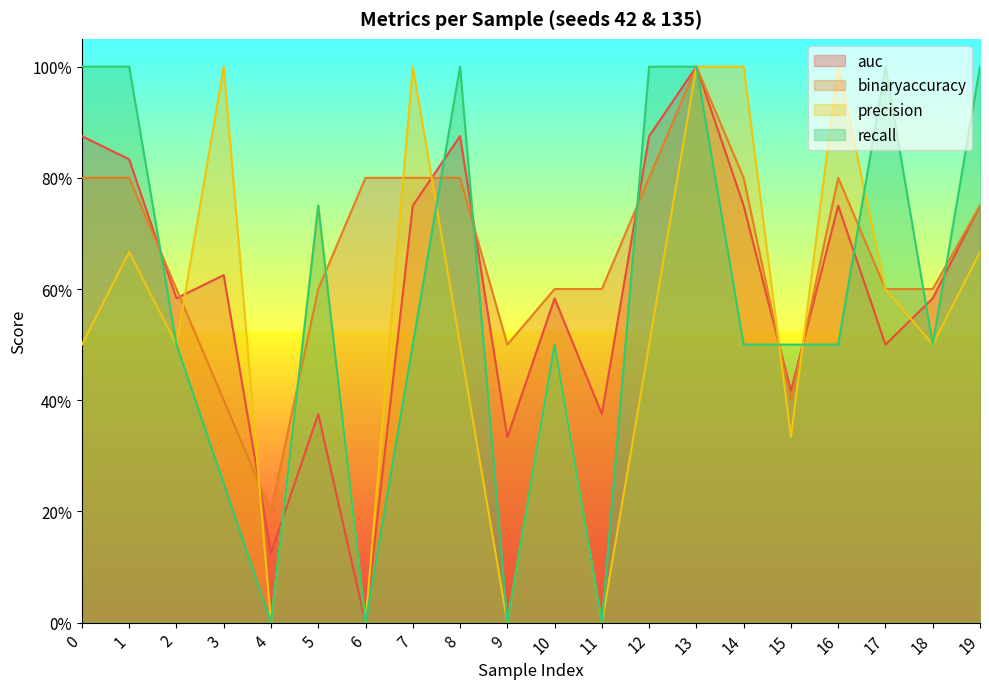

How many positive values does the auc series have?

19